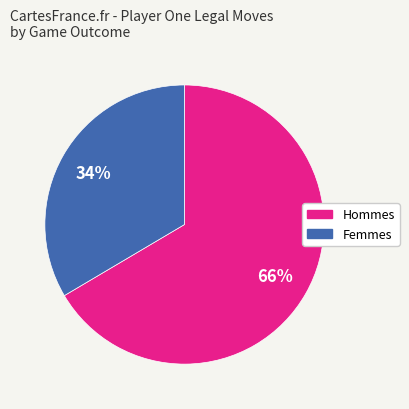

Which slice represents more than half of the pie?

Hommes